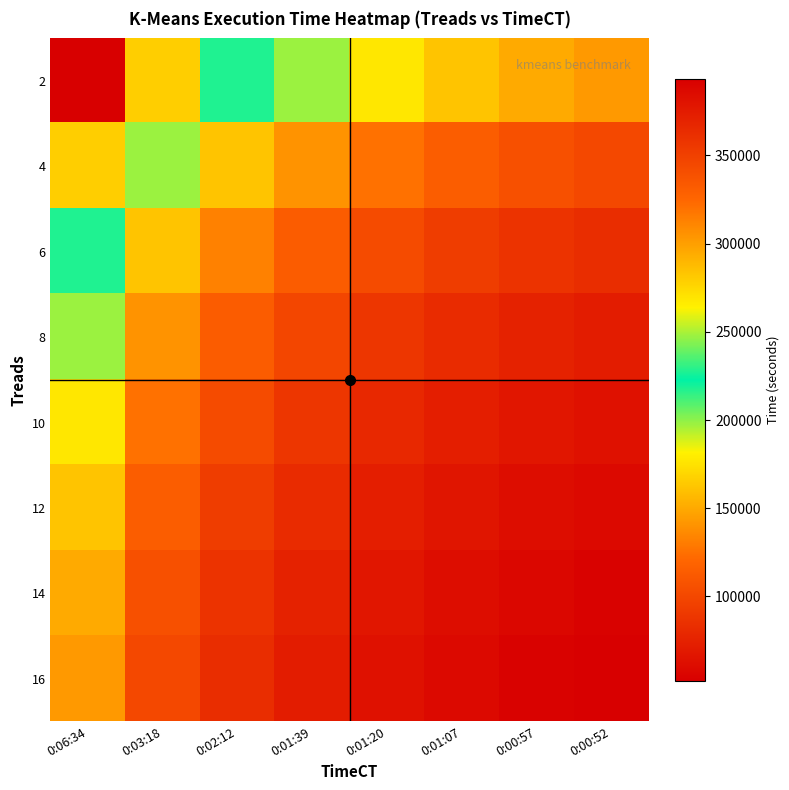

Reading right to left, transcribe all the data shown in this chart.

2: 0:00:52=142981.9	0:00:57=150248.5	0:01:07=162013.2	0:01:20=177231.2	0:01:39=197792.2	0:02:12=228061.0	0:03:18=278828.5	0:06:34=393530.1
4: 0:00:52=101307.1	0:00:57=106455.8	0:01:07=114791.5	0:01:20=125573.9	0:01:39=140142.0	0:02:12=161588.4	0:03:18=197558.8	0:06:34=278828.5
6: 0:00:52=82861.7	0:00:57=87072.9	0:01:07=93890.9	0:01:20=102710.1	0:01:39=114625.8	0:02:12=132167.3	0:03:18=161588.4	0:06:34=228061.0
8: 0:00:52=71864.1	0:00:57=75516.4	0:01:07=81429.5	0:01:20=89078.2	0:01:39=99412.4	0:02:12=114625.8	0:03:18=140142.0	0:06:34=197792.2
10: 0:00:52=64393.7	0:00:57=67666.3	0:01:07=72964.7	0:01:20=79818.3	0:01:39=89078.2	0:02:12=102710.1	0:03:18=125573.9	0:06:34=177231.2
12: 0:00:52=58864.5	0:00:57=61856.1	0:01:07=66699.6	0:01:20=72964.7	0:01:39=81429.5	0:02:12=93890.9	0:03:18=114791.5	0:06:34=162013.2
14: 0:00:52=54590.0	0:00:57=57364.4	0:01:07=61856.1	0:01:20=67666.3	0:01:39=75516.4	0:02:12=87072.9	0:03:18=106455.8	0:06:34=150248.5
16: 0:00:52=51949.8	0:00:57=54590.0	0:01:07=58864.5	0:01:20=64393.7	0:01:39=71864.1	0:02:12=82861.7	0:03:18=101307.1	0:06:34=142981.9